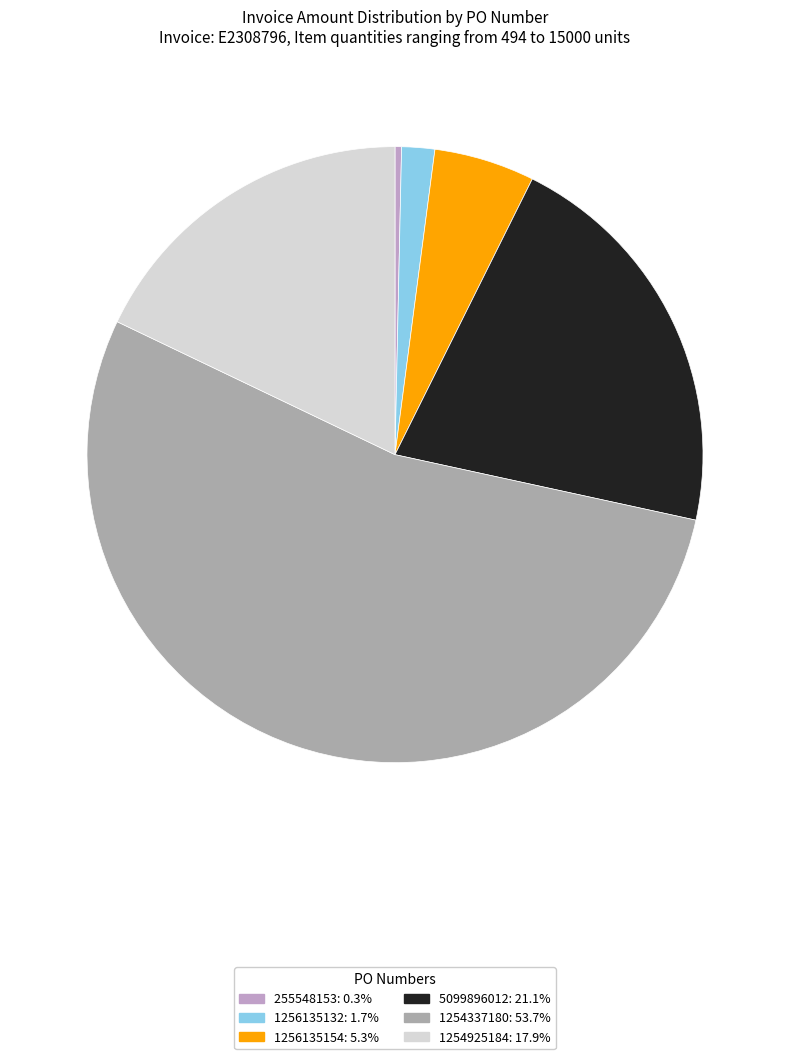

How many slices are in this pie chart?

6